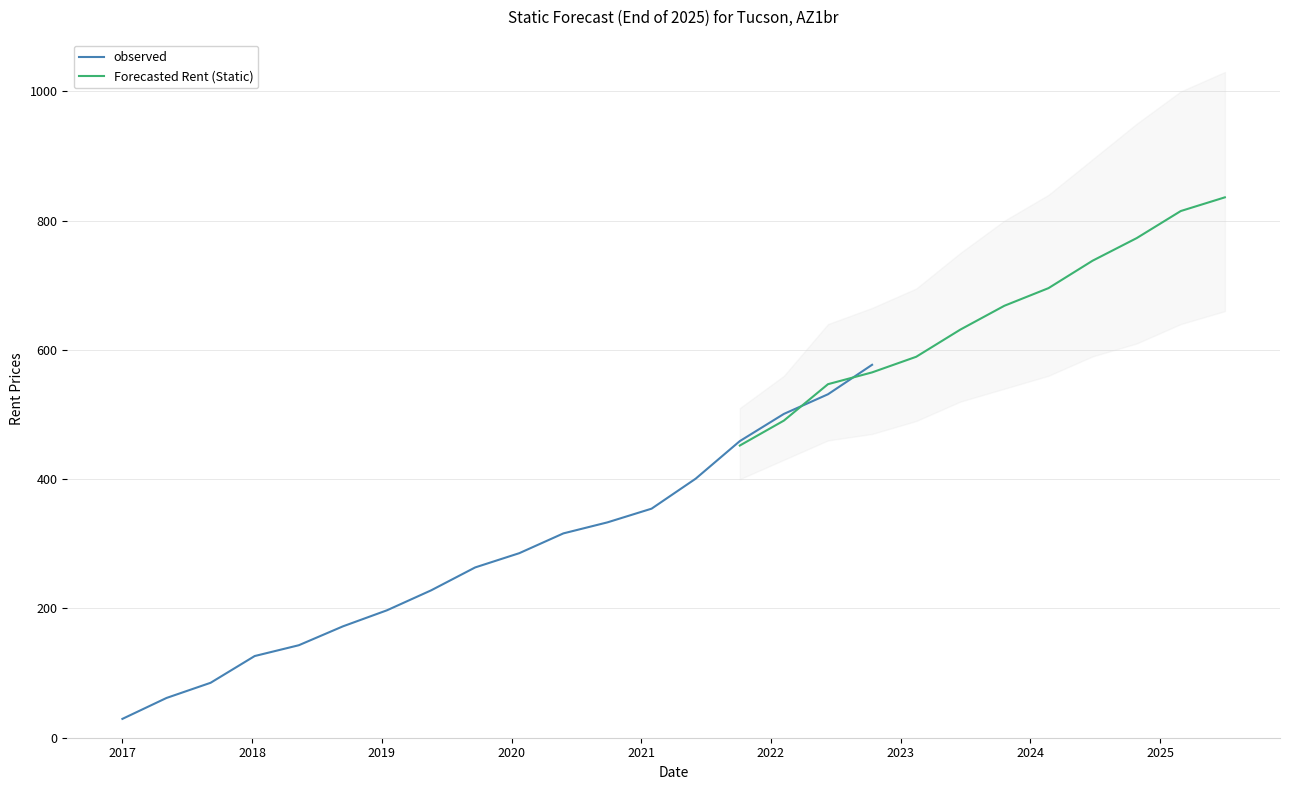

The value of Forecasted Rent (Static) at 20 is 1093.7. True or false?

False